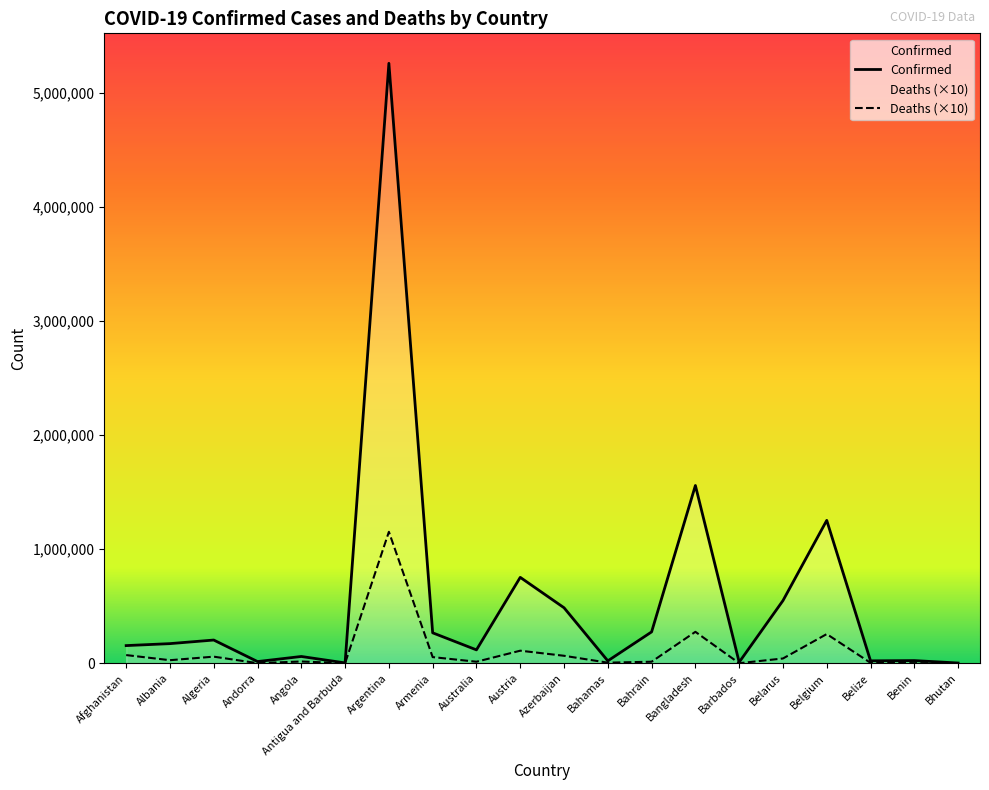

Rank the series at Bhutan from highest to lowest value.

Confirmed, Deaths